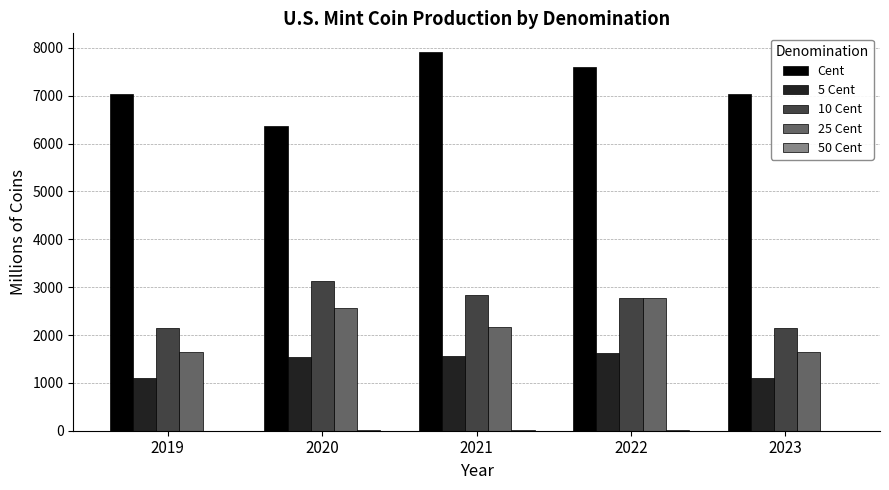

Which label corresponds to the largest value in the chart?

2021